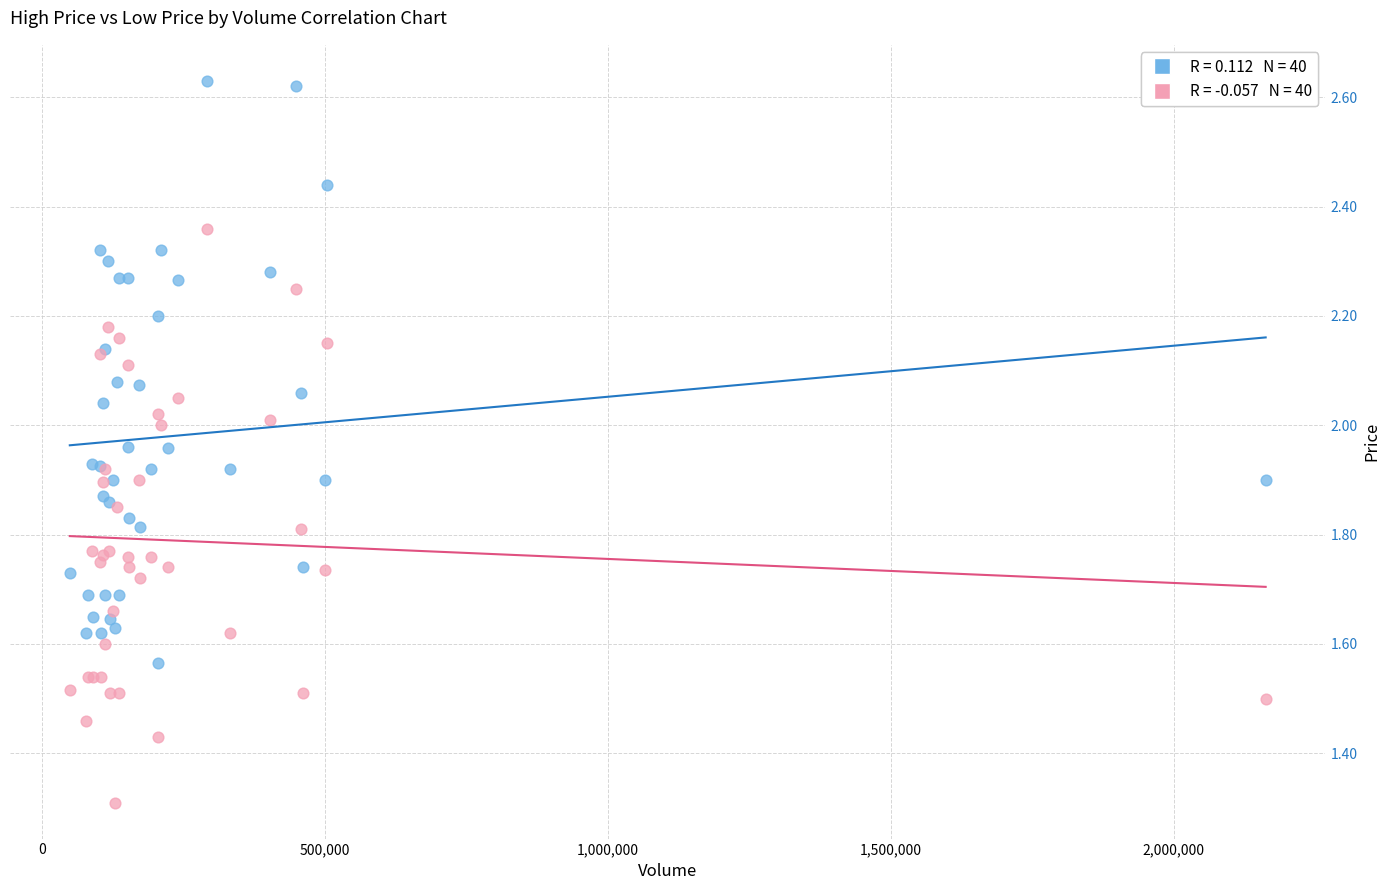

Across all series, what Y value is closest to 1?

1.3